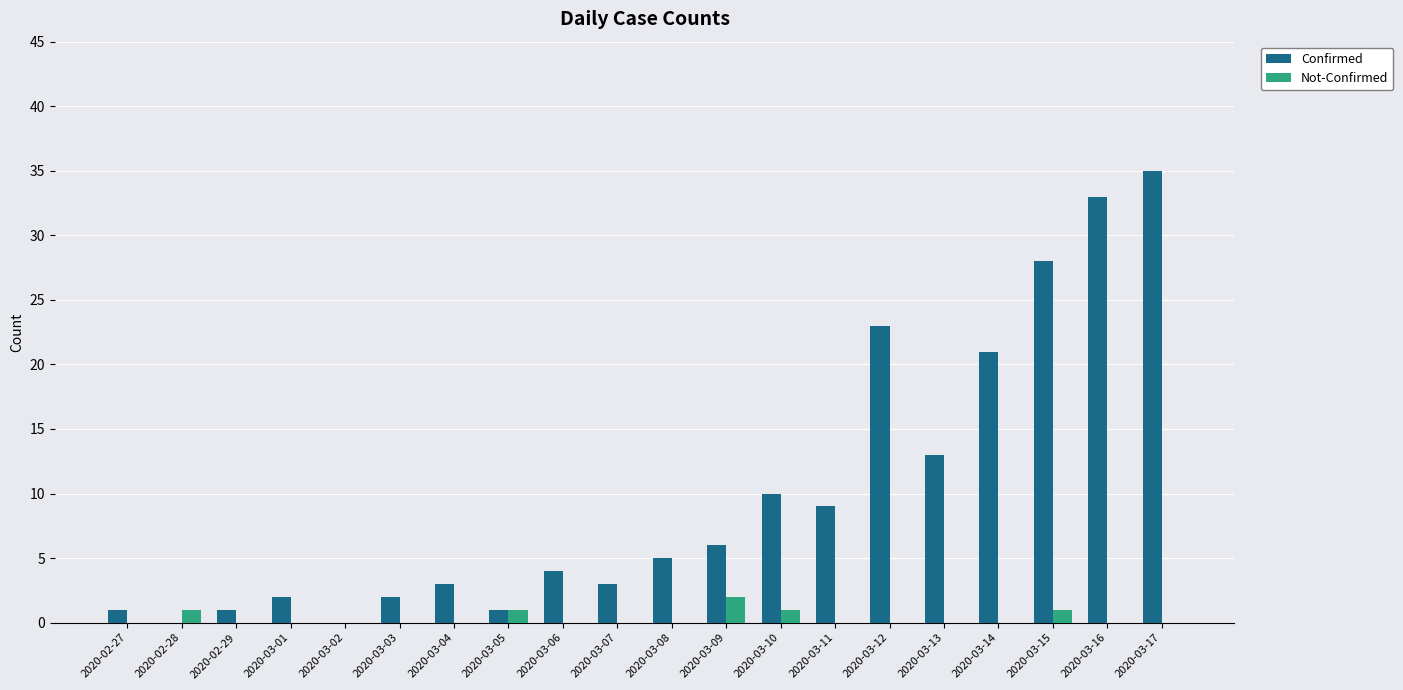

Between 2020-03-10 and 2020-03-16, which series saw the biggest shift?

Confirmed